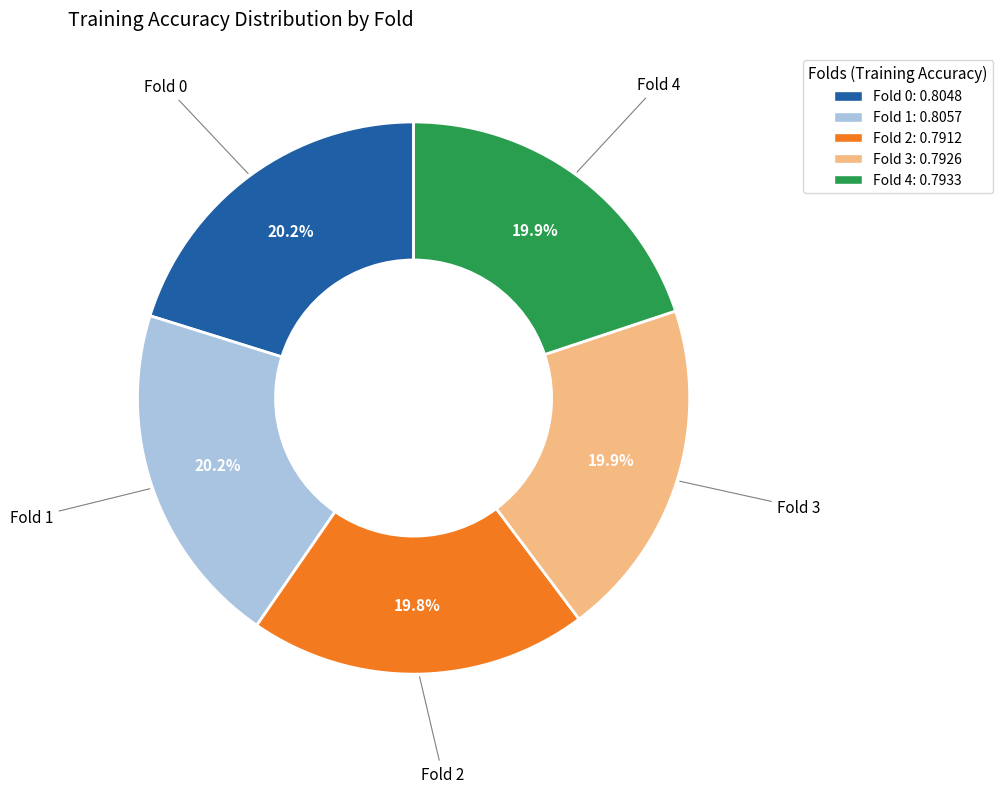

How much of the chart is everything except Fold 4?

80.1%